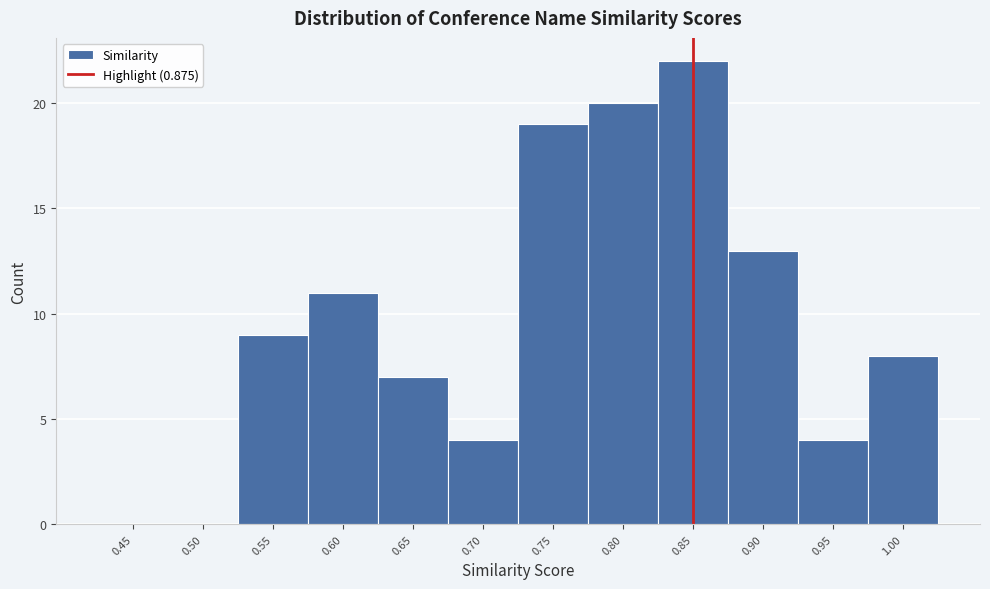

Reading right to left, transcribe all the data shown in this chart.

1.00=8	0.95=4	0.90=13	0.85=22	0.80=20	0.75=19	0.70=4	0.65=7	0.60=11	0.55=9	0.50=0	0.45=0